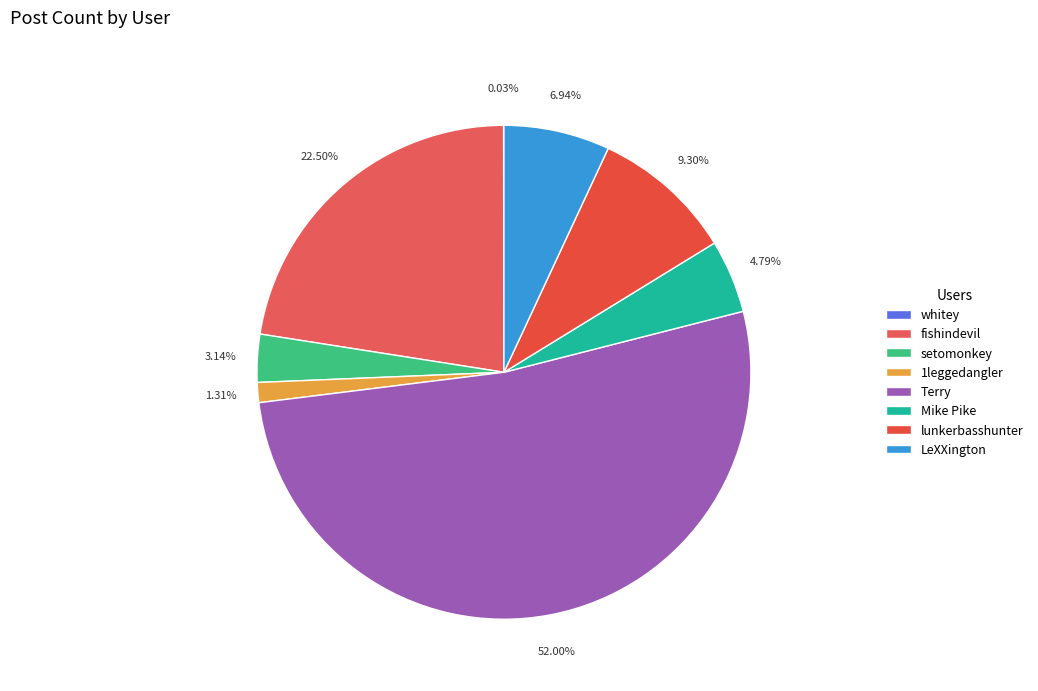

To the nearest percent, what is the difference between the LeXXington and whitey slice percentages?

7%